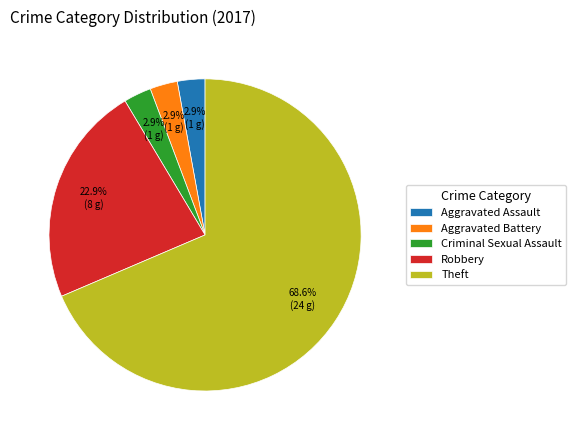

What percentage is the Robbery slice, to the nearest percent?

23%